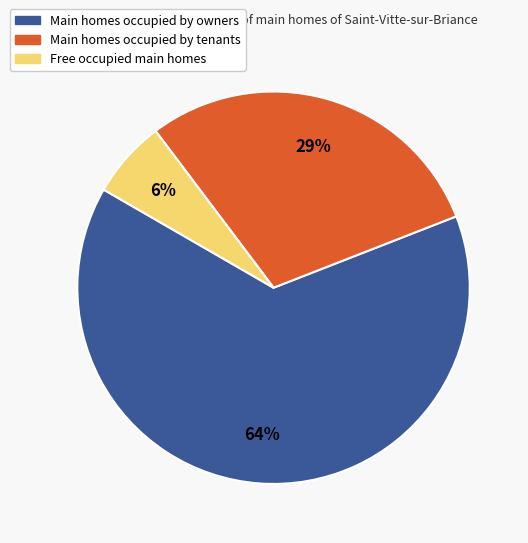

Is there any slice that represents more than half of the pie?

Yes